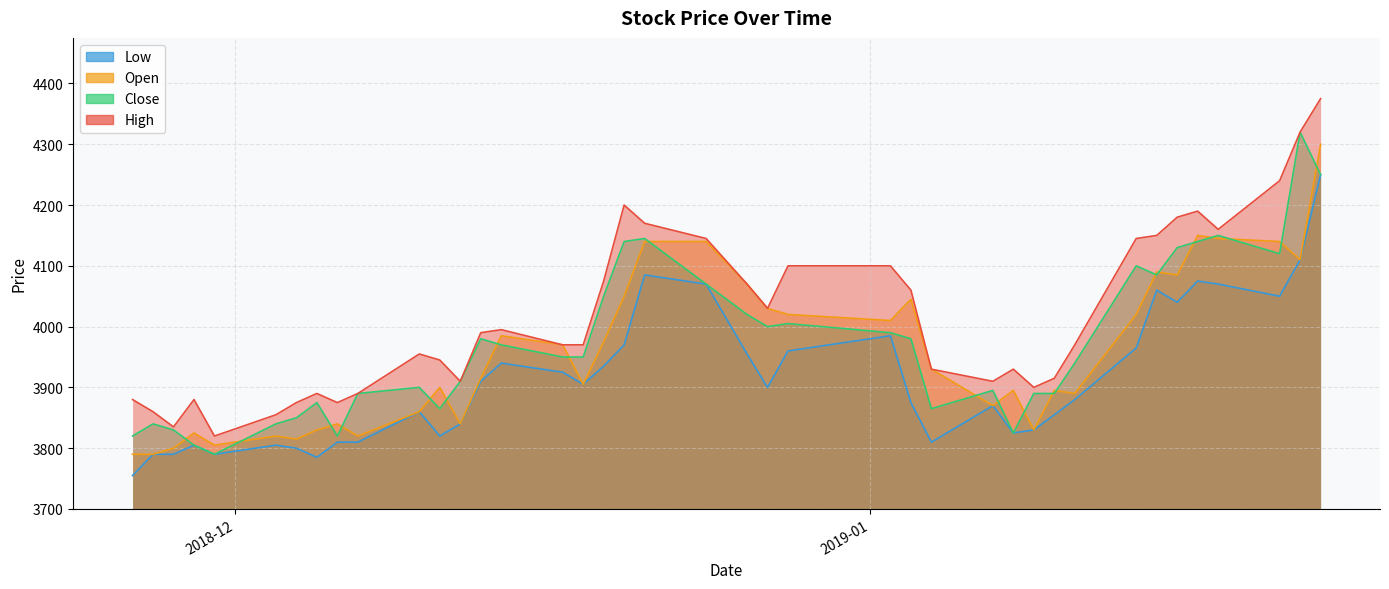

What is the greatest value displayed?

4375